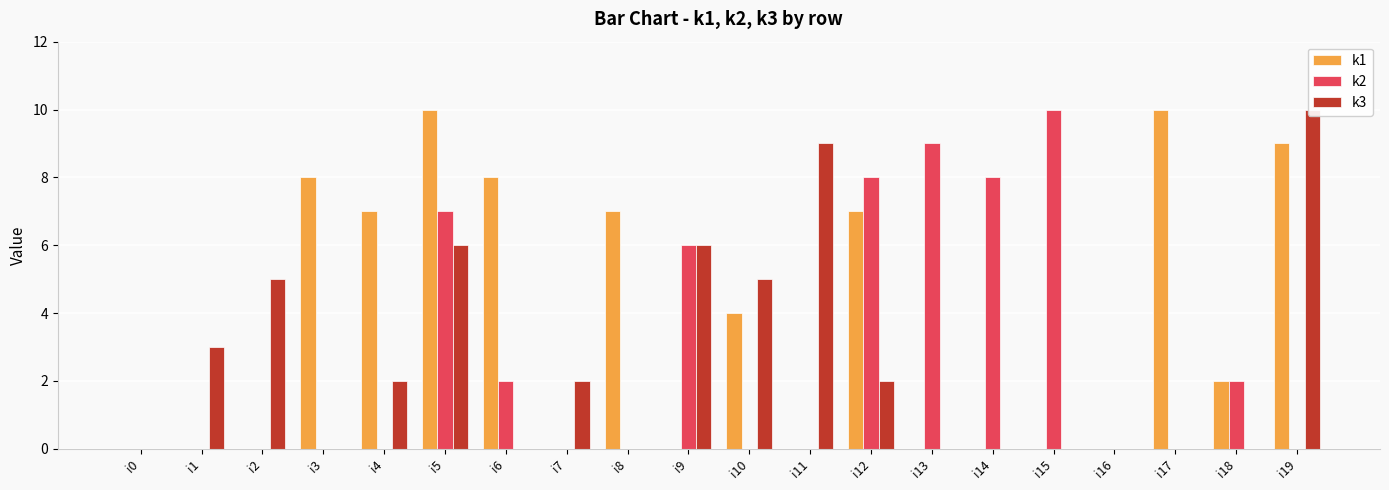

At how many categories does at least one series exceed 4?

15